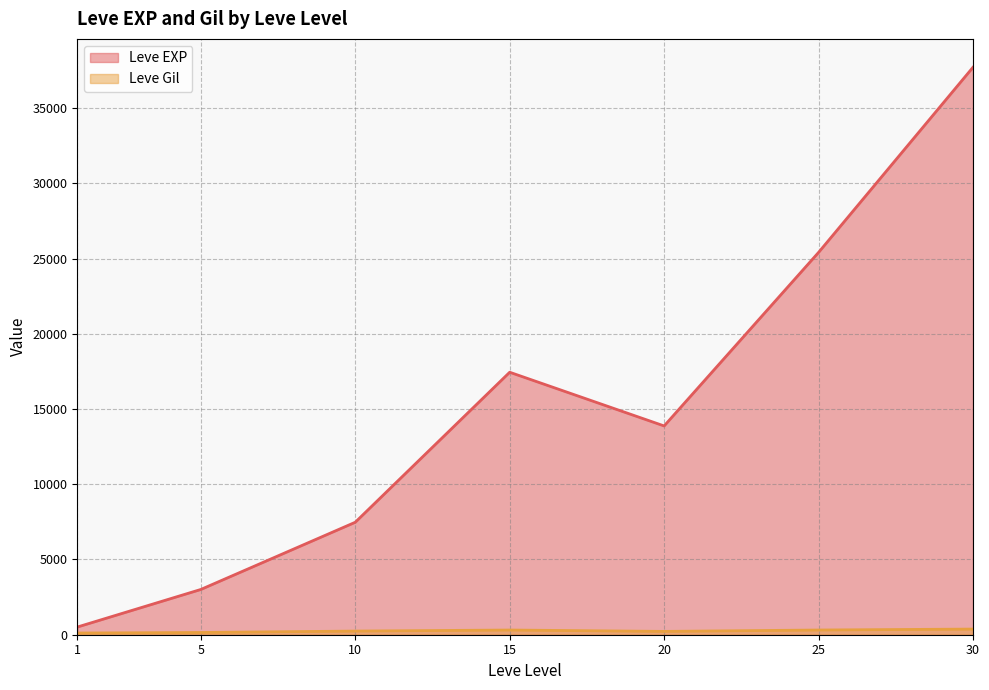

What is the maximum value for Leve EXP?

37715.0